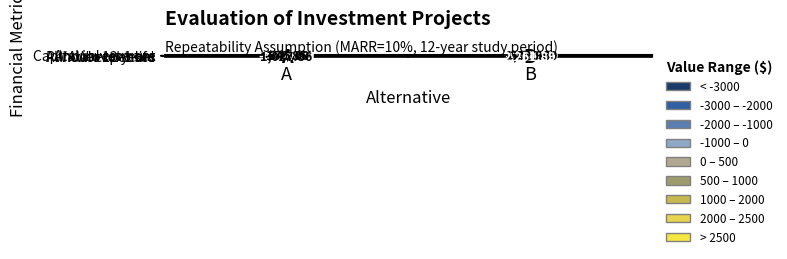

Which series has the largest total across all categories?

Annual revenue